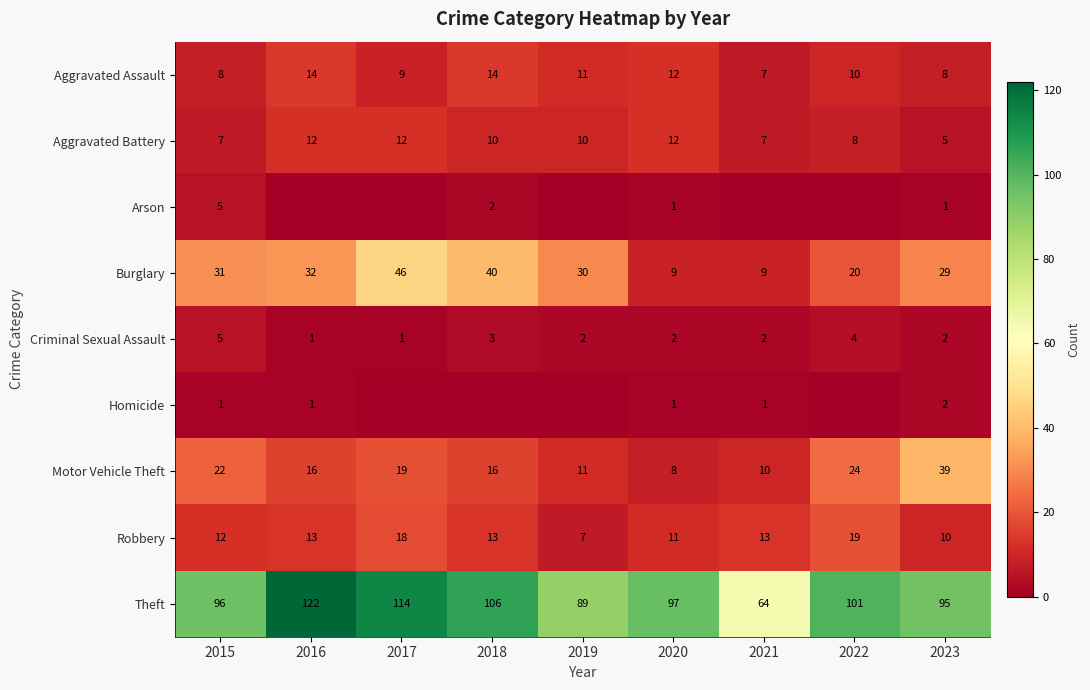

What is the difference between the second highest and minimum values in the Theft series?

50